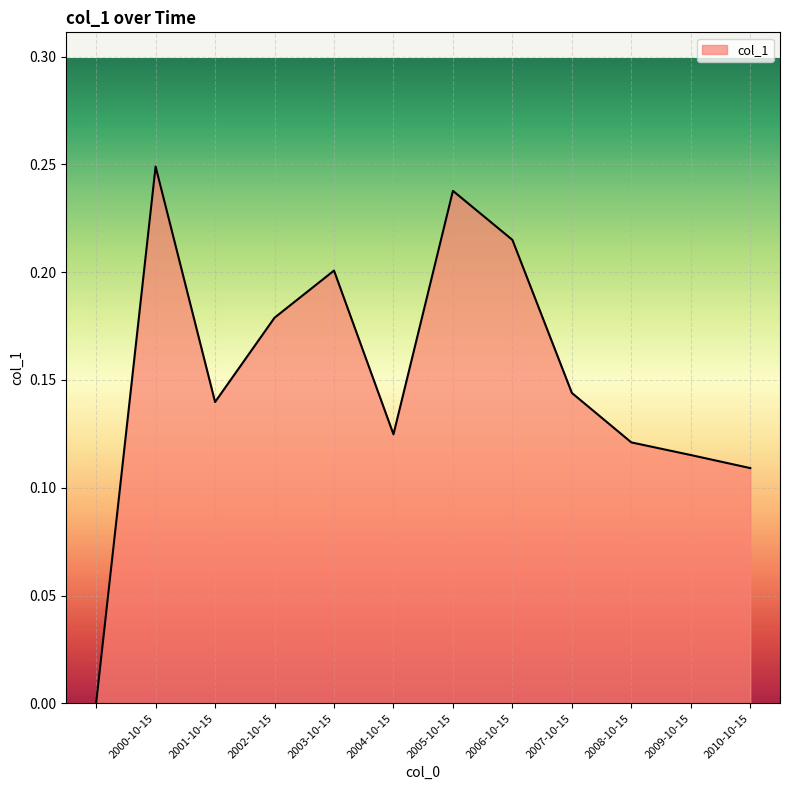

How many values exceed 0?

11